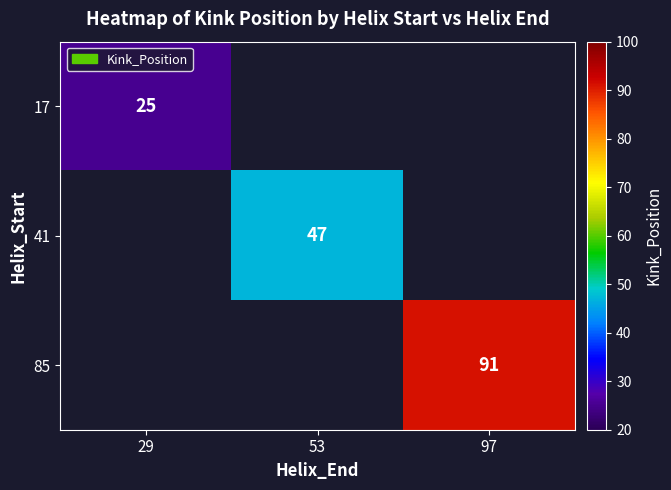

Between 29 and 53, which is larger?

53